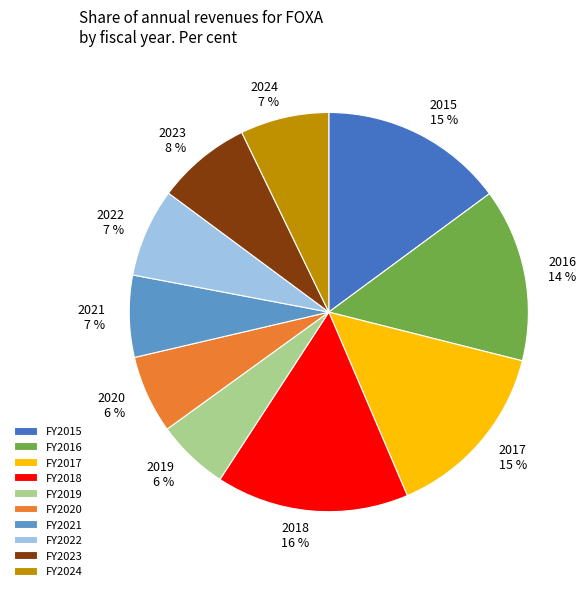

To the nearest percent, what is the difference between the 2016 14 % and 2023 8 % slice percentages?

6%